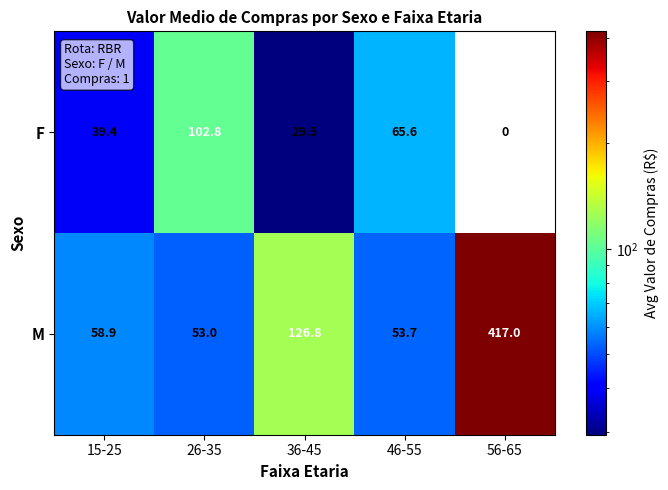

What is the lowest value of the M series?

53.0